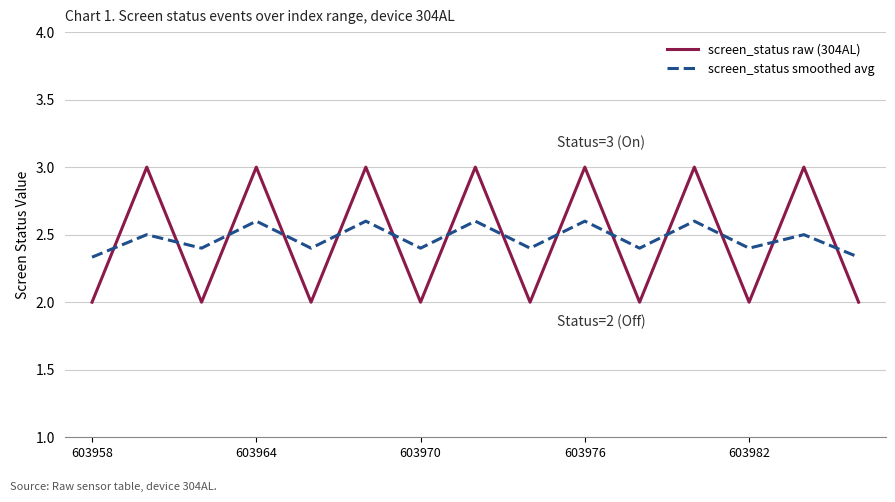

At how many categories does at least one series exceed 2?

15